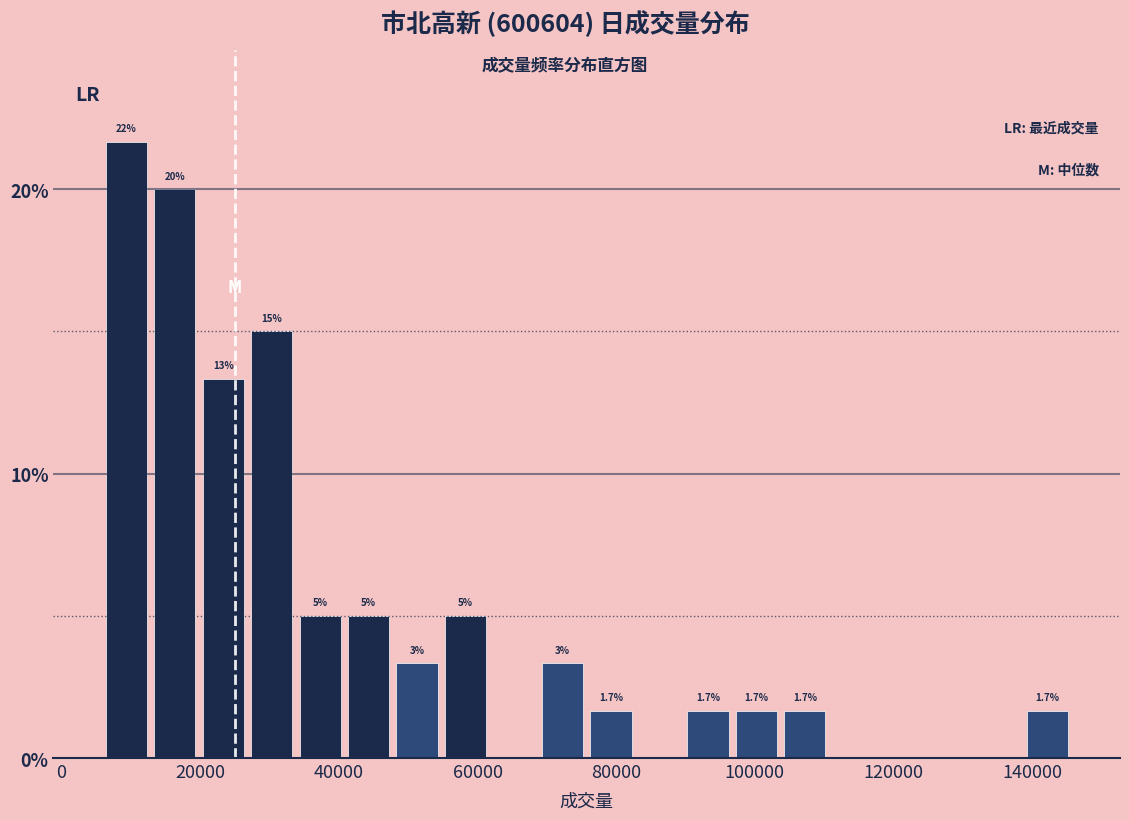

Around what value on the x-axis is the tallest bar? Give the approximate position of its centre, as read against the axis.

10000